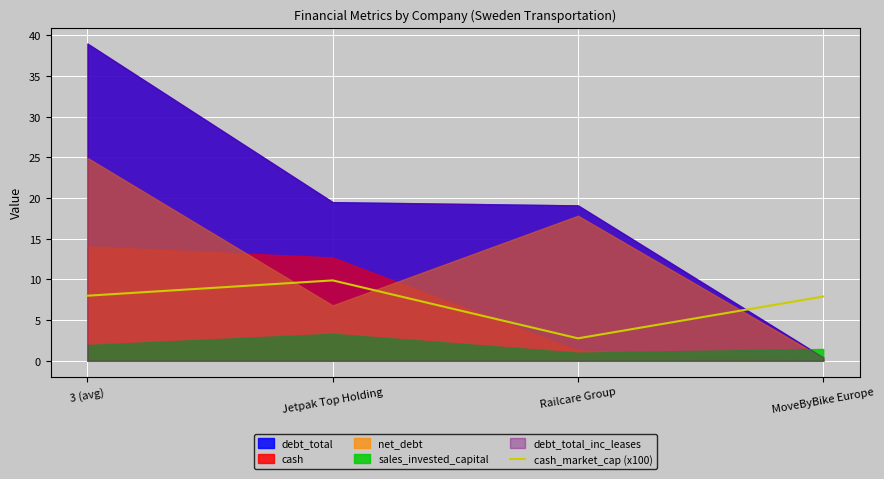

How many points are lower than both their immediate neighbors (excluding endpoints)?

1